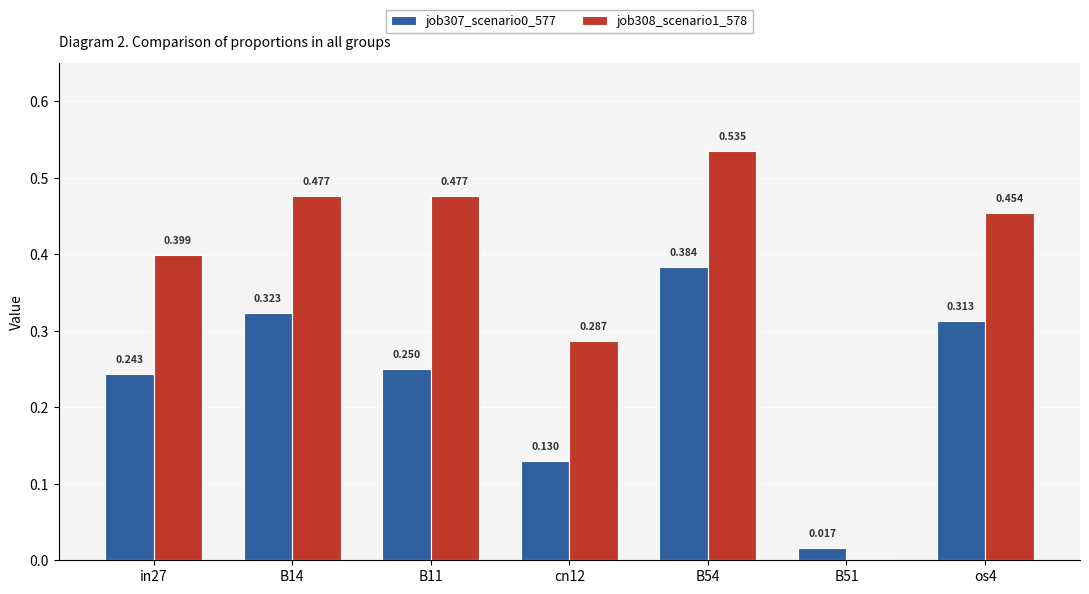

The job308_scenario1_578 series shows 0.0 at B51. True or false?

True